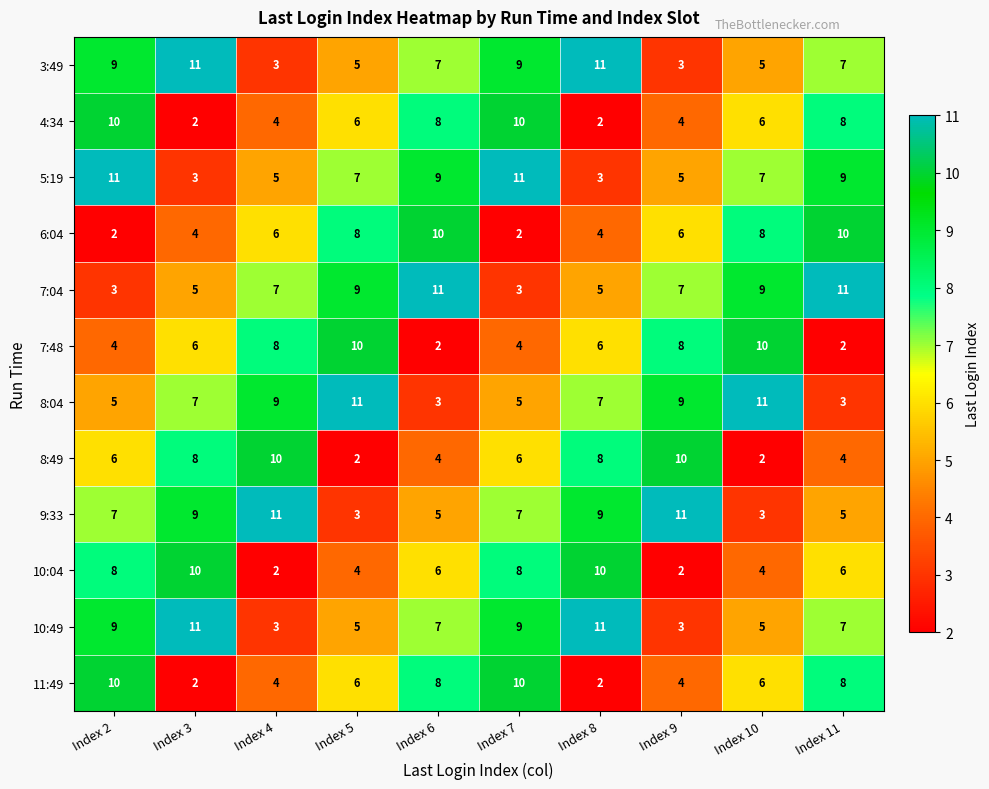

What is the spread (max minus min) of values at Index 2?

9